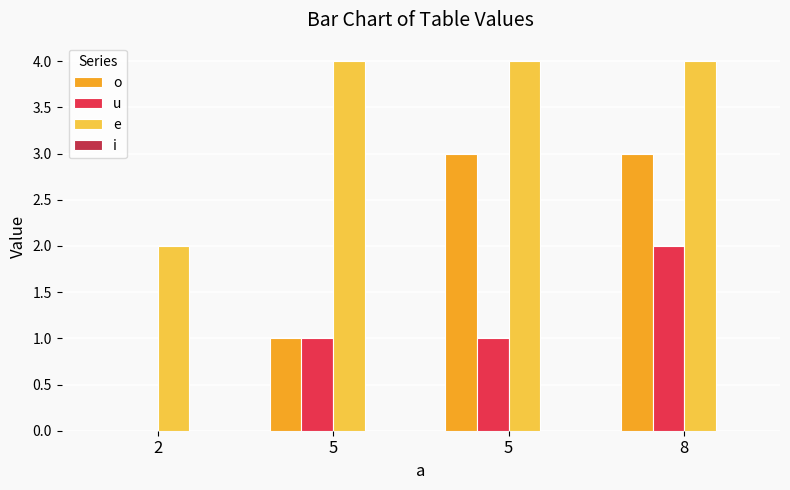

How many positive values does the o series have?

3